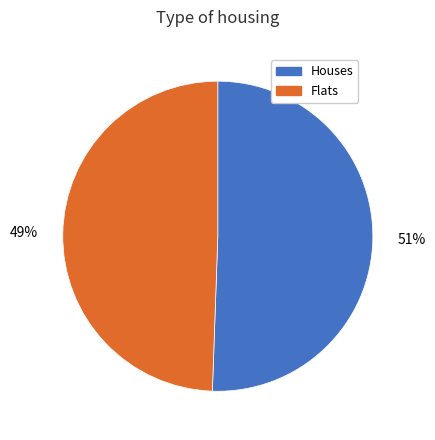

To the nearest percent, what is the average slice percentage?

50%